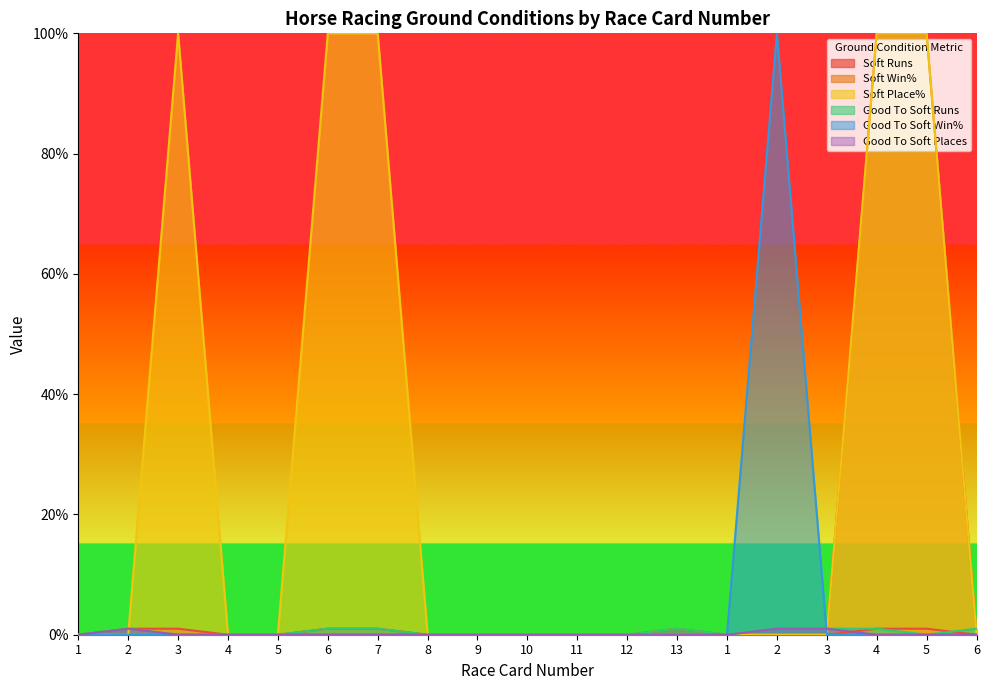

What is the label of the 17th point from the right?

3